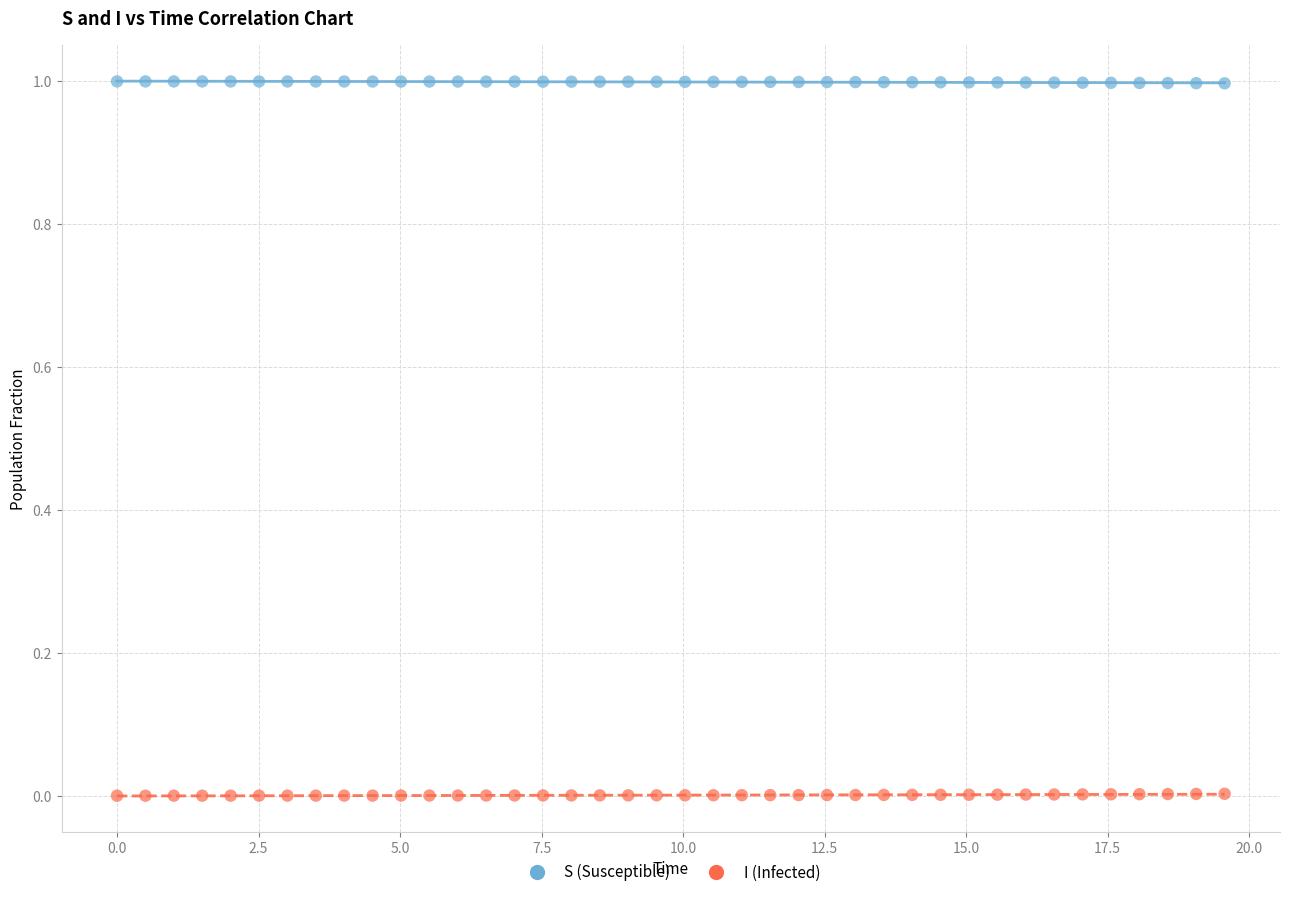

Which series reaches the minimum Y coordinate?

I (Infected)